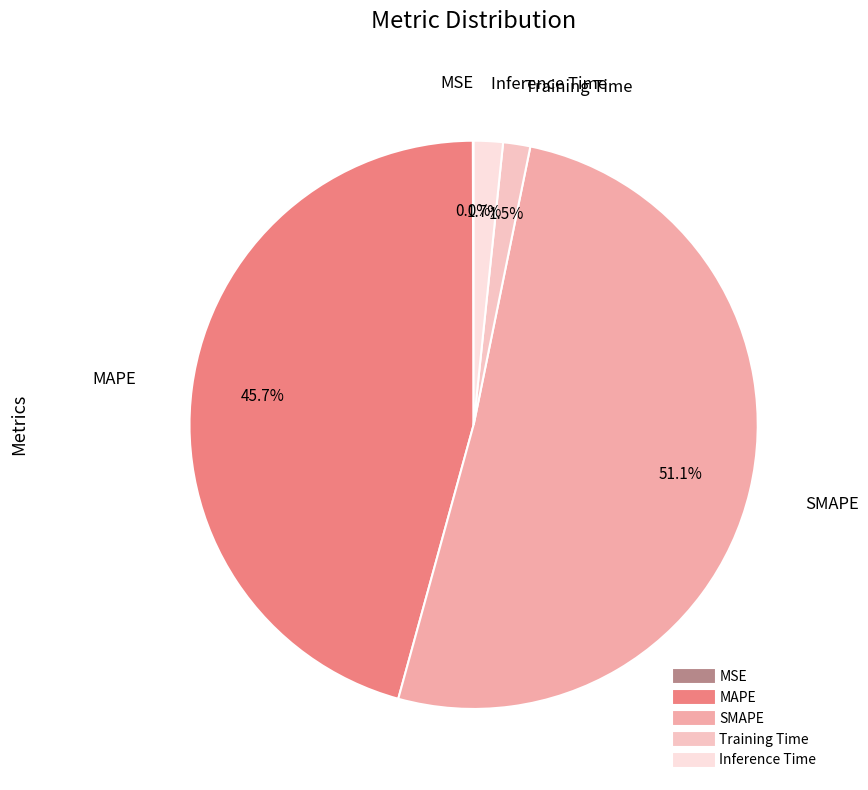

Which category has the biggest portion of the pie?

SMAPE